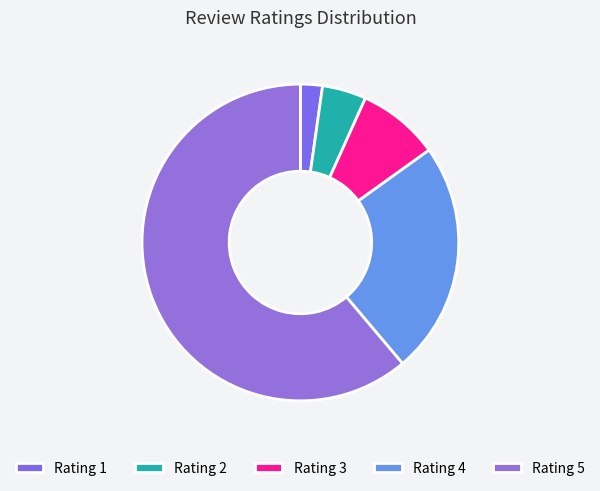

Which slice is the smallest?

Rating 1